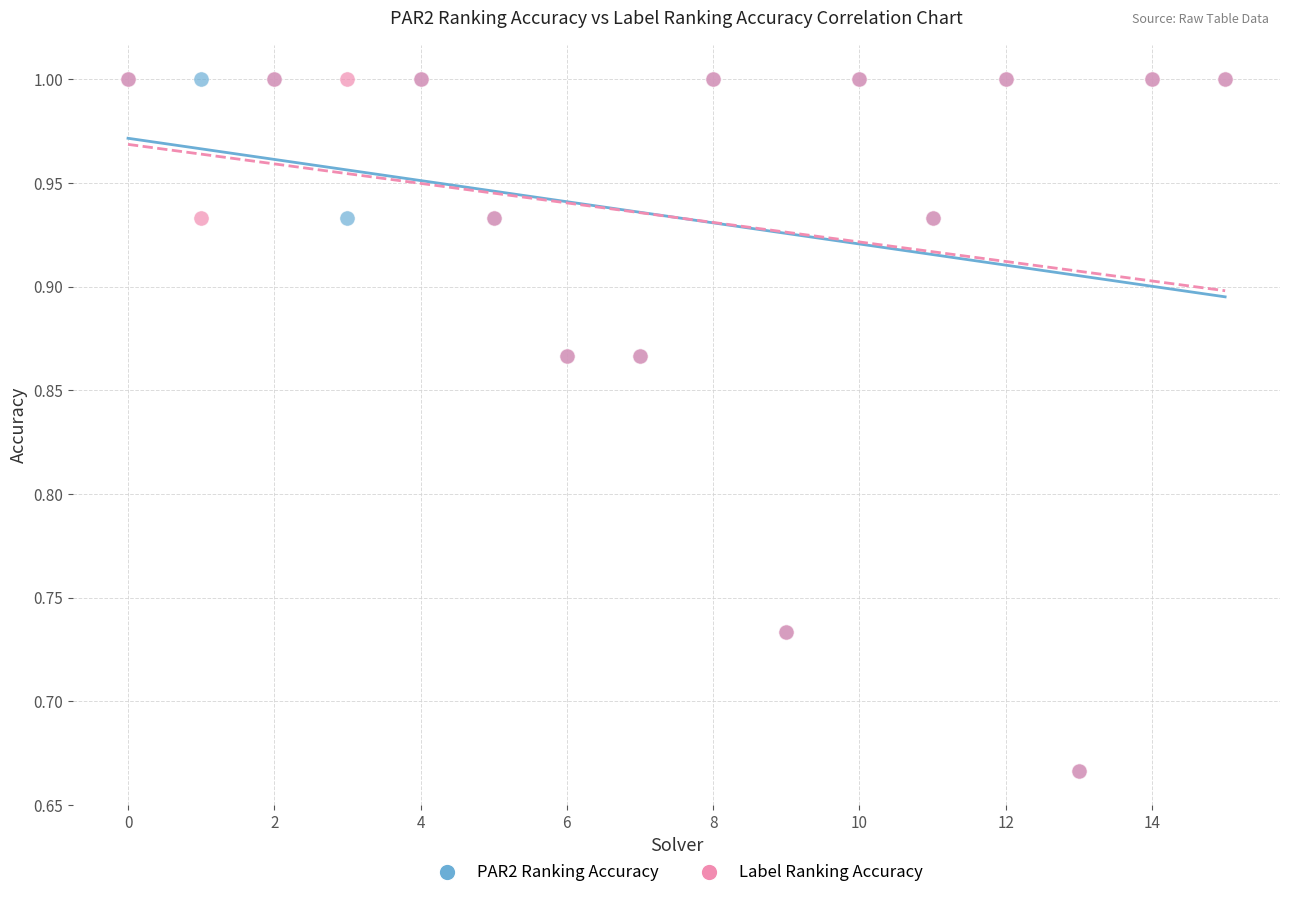

What are all the series names shown in the legend?

PAR2 Ranking Accuracy, Label Ranking Accuracy